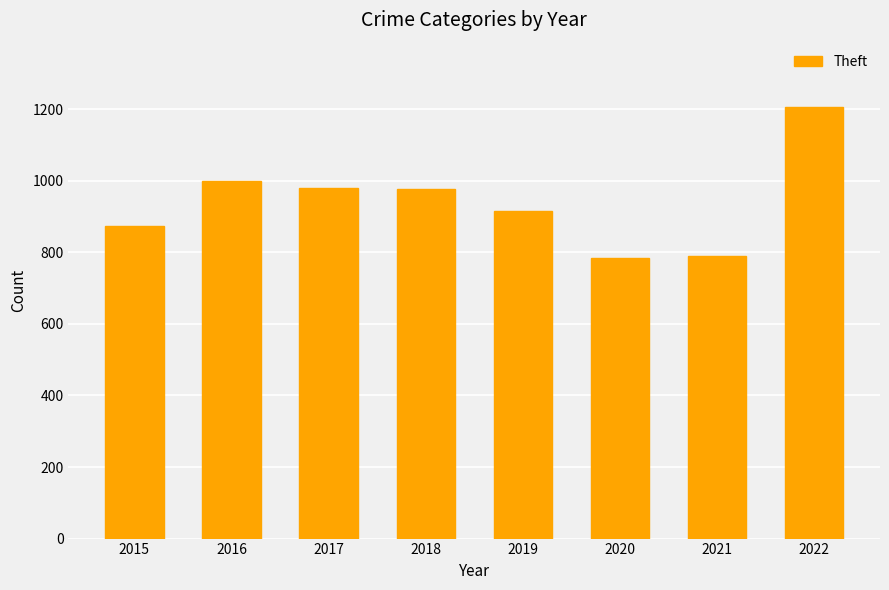

What is the difference between the values at 2017 and 2020?

196